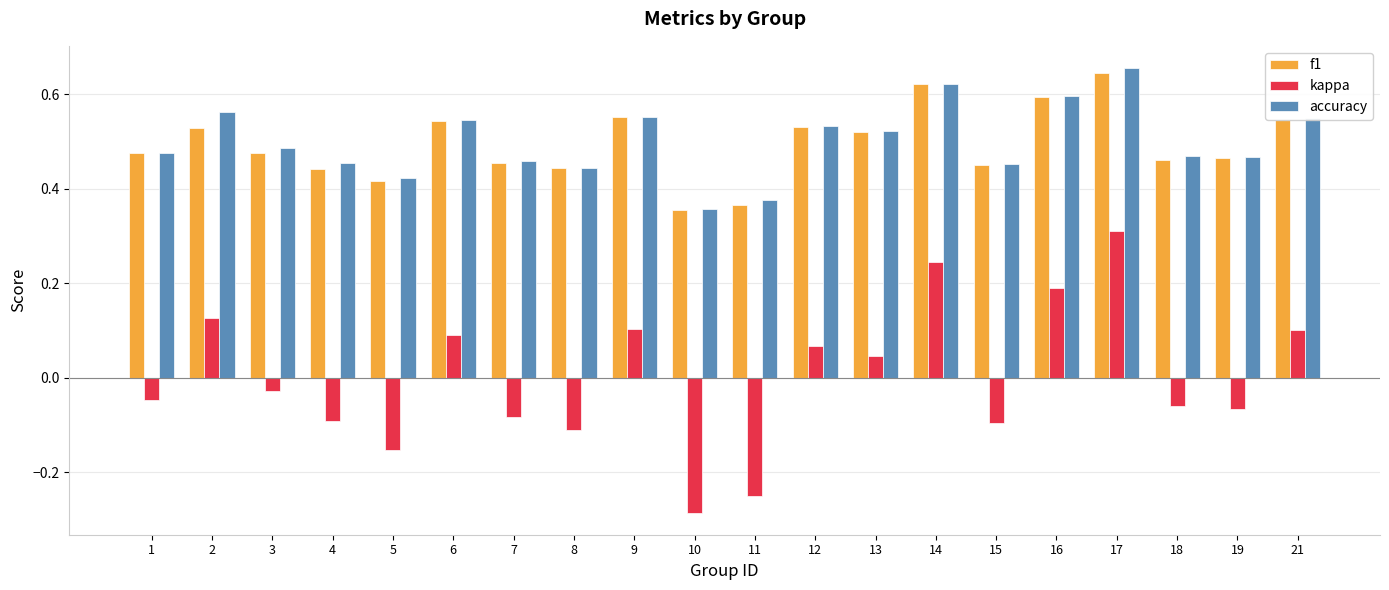

What is the difference between the maximum and minimum values in the accuracy series?

0.3